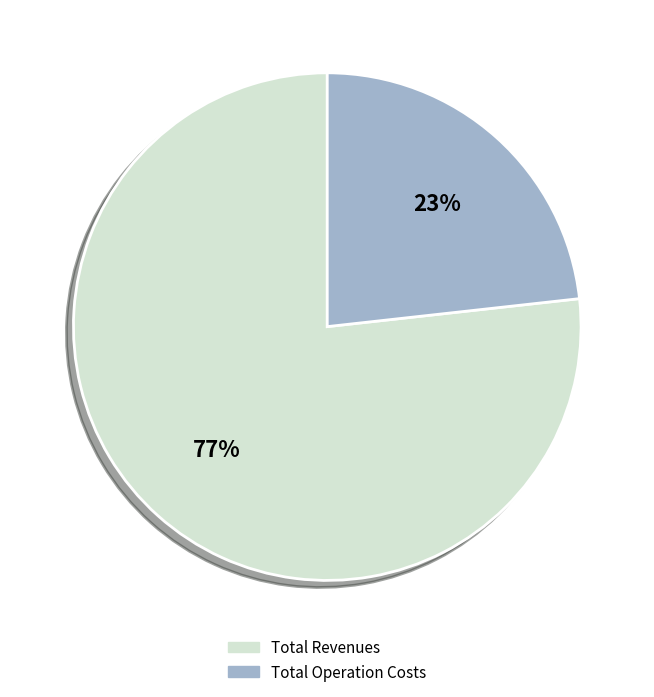

To the nearest percent, what is the difference between the largest and smallest slice percentages?

54%